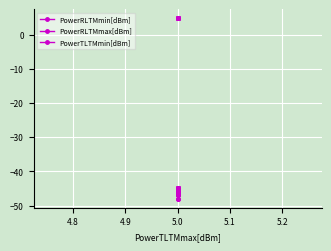

True or false: PowerTLTMmin[dBm] and PowerRLTMmin[dBm] cross at least once.

False